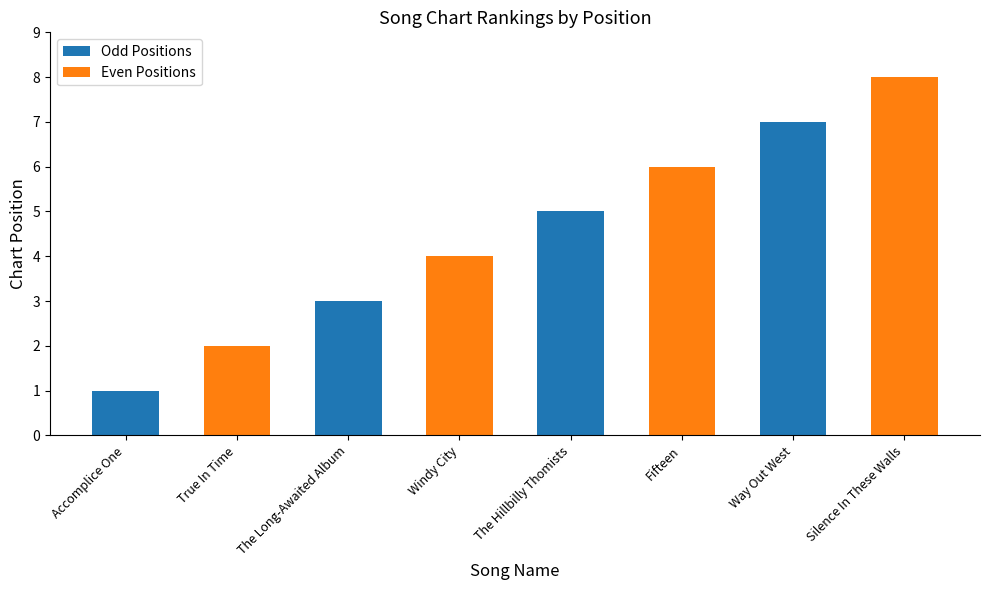

Approximately how many times larger is the value at The Hillbilly Thomists compared to Fifteen?

0.8